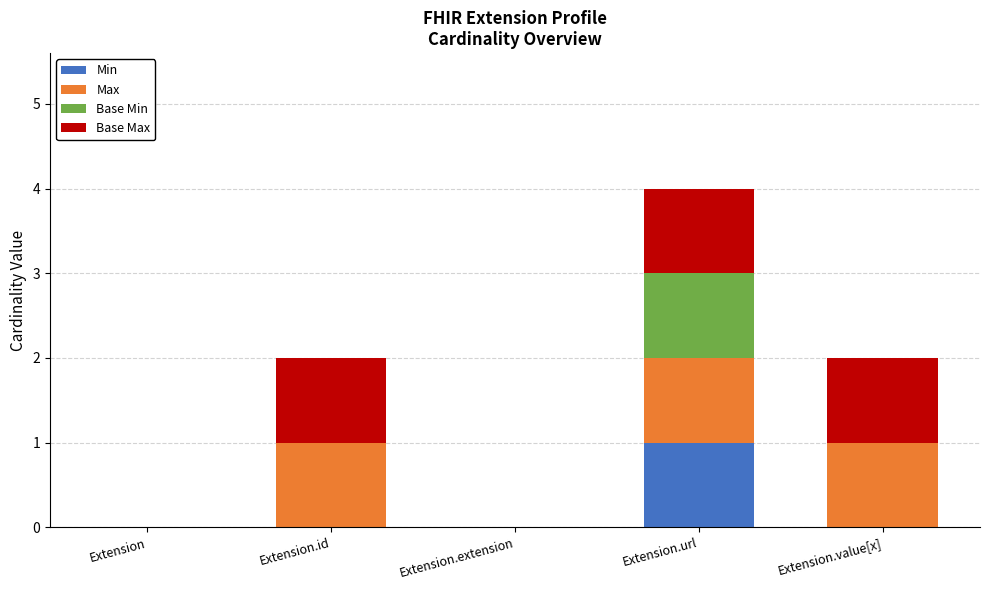

The Min series shows -1 at Extension. True or false?

False